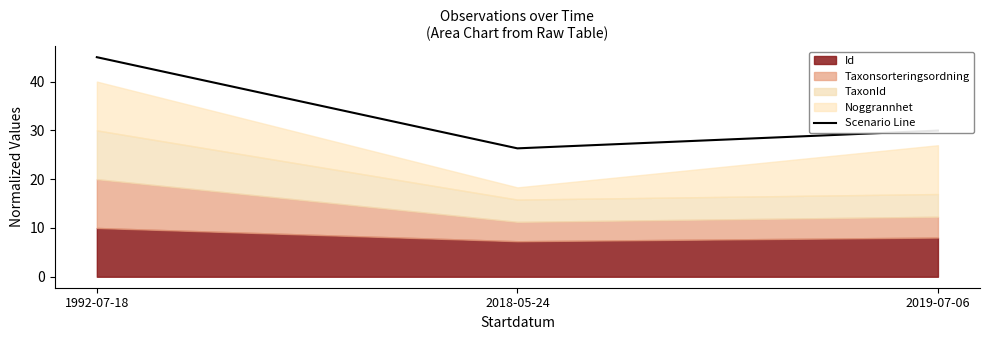

True or false: the data shows 7.6 at 2018-05-24.

False